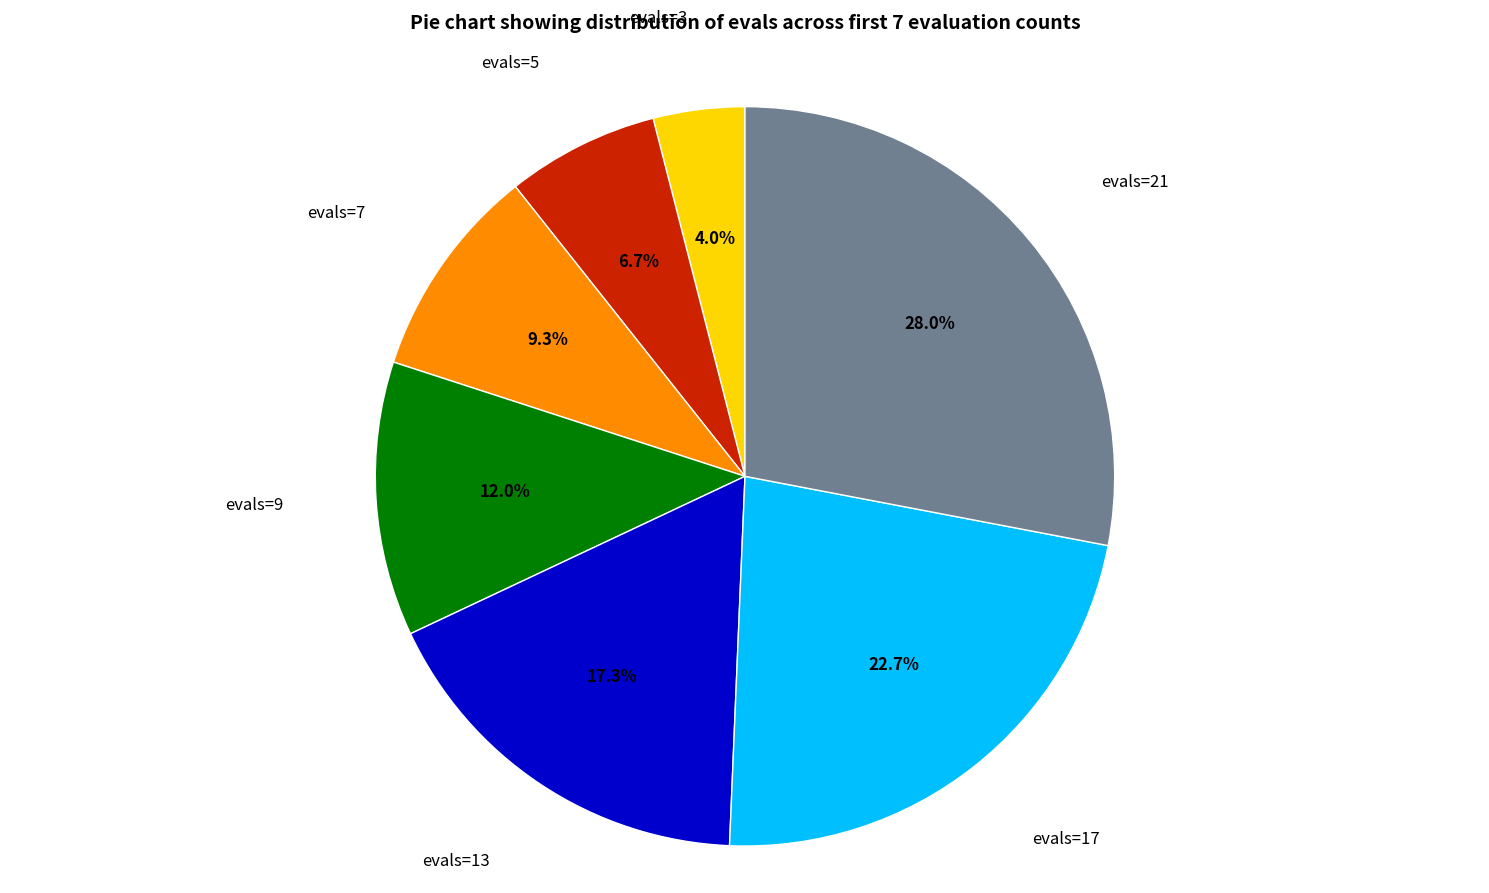

To the nearest percent, what is the difference between the largest and smallest slice percentages?

24%